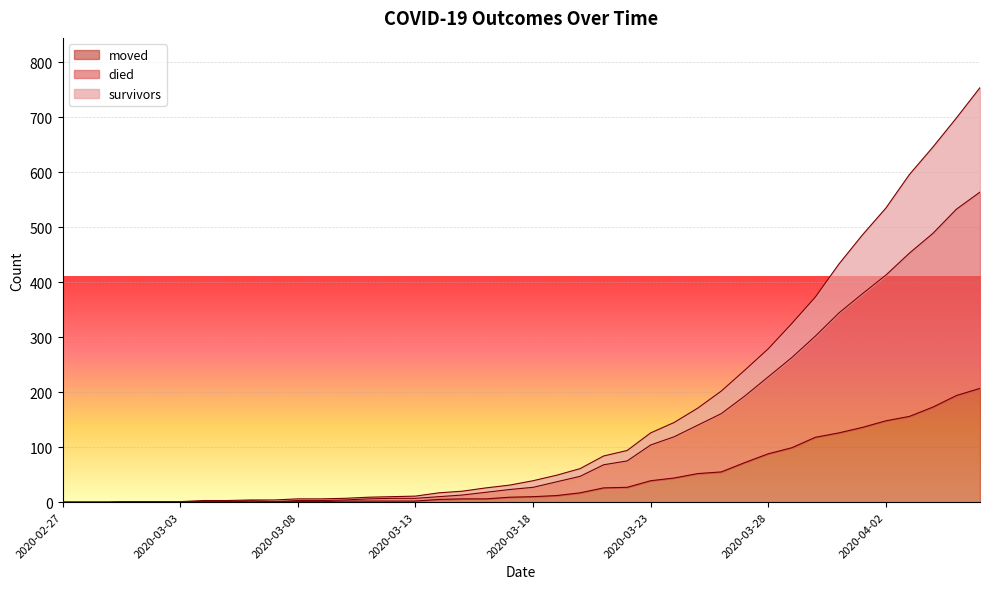

What is the average value of the moved series?

46